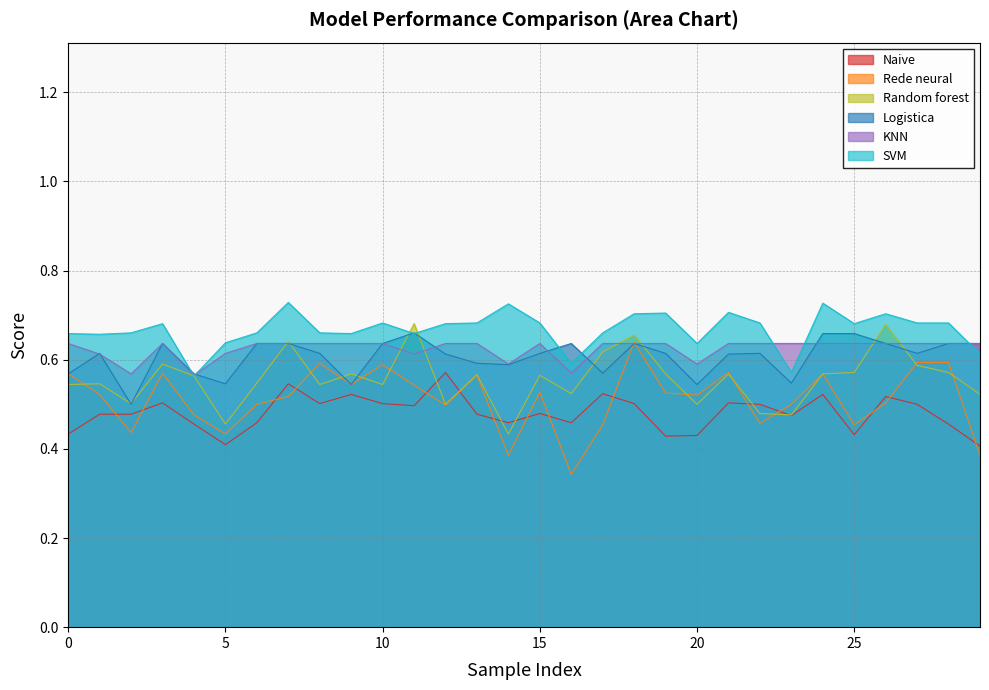

What is the difference between the maximum and minimum values in the KNN series?

0.1